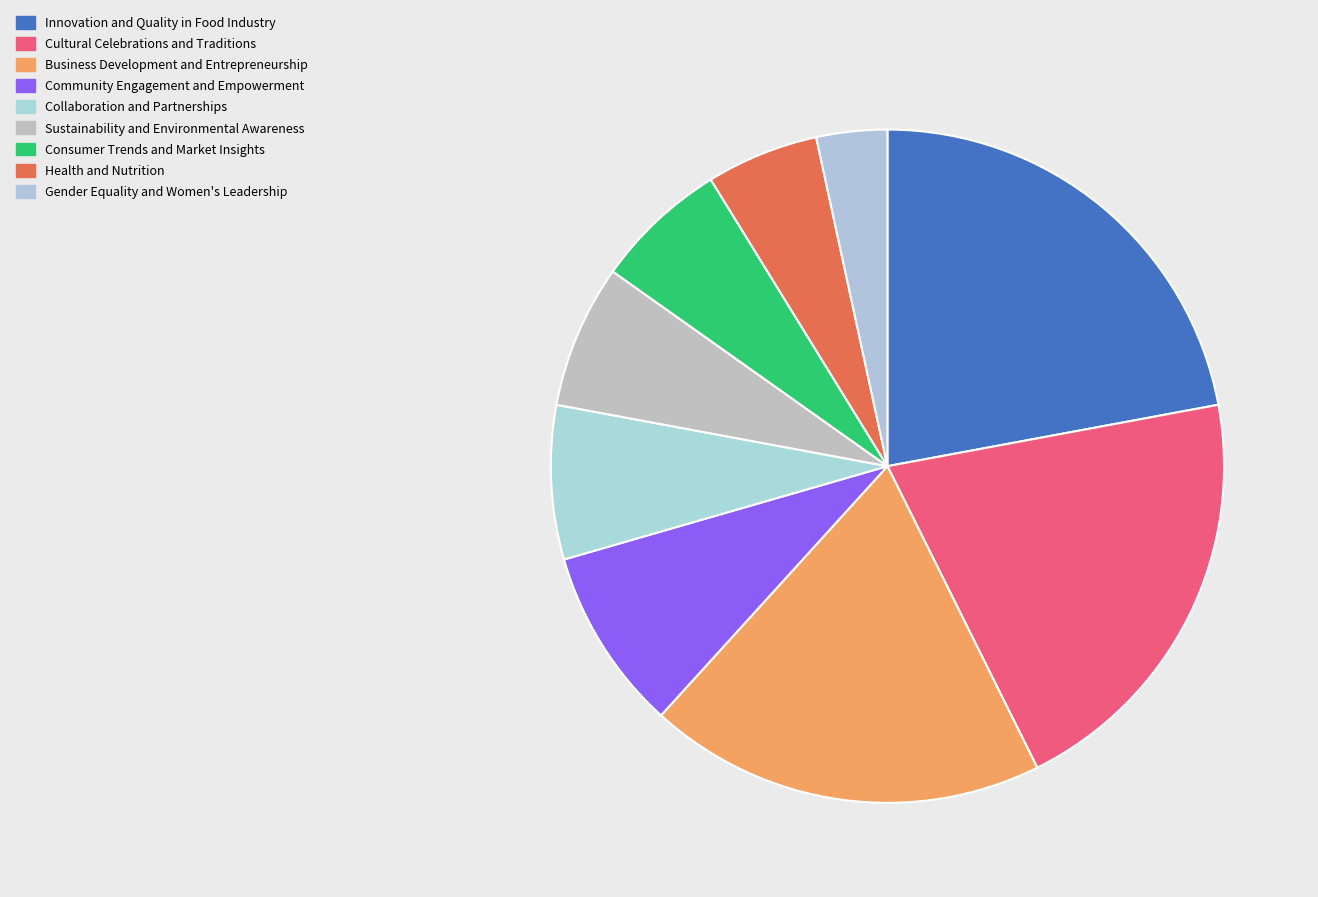

Is there a majority slice in this chart?

No